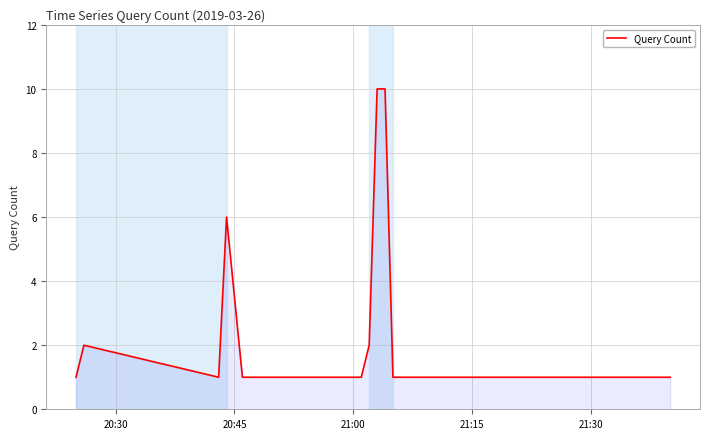

How many lines are shown in the chart?

1